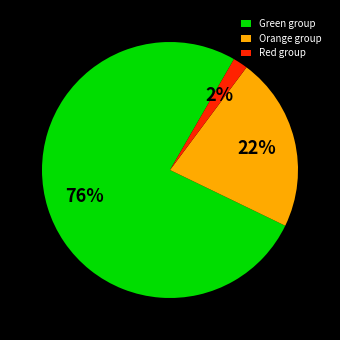

Is there a majority slice in this chart?

Yes